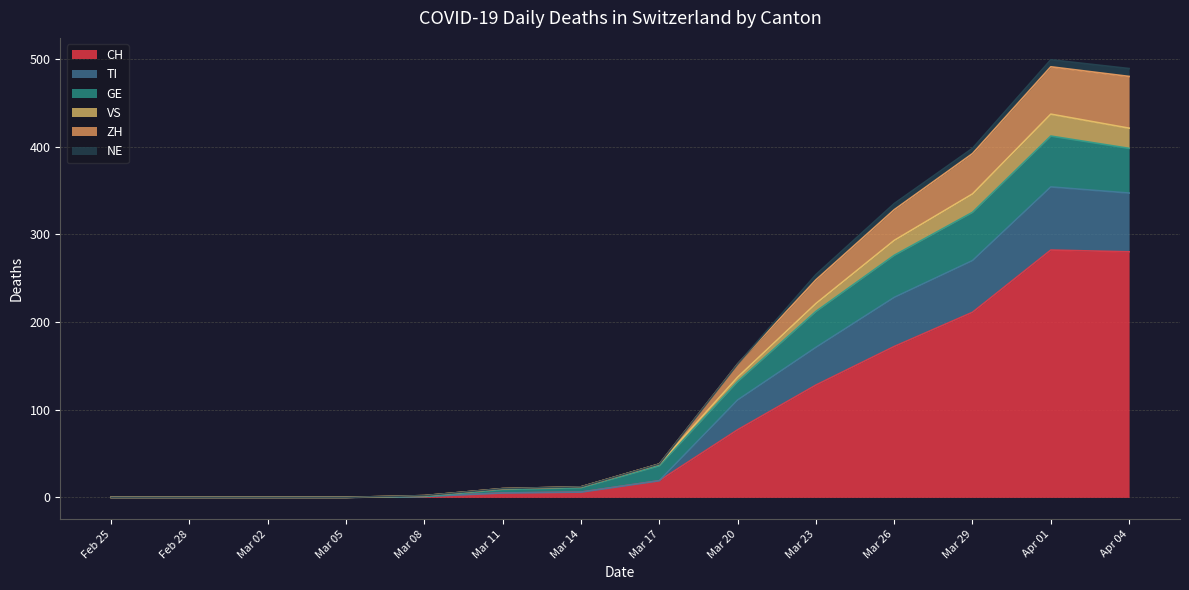

The CH series shows 0 at Feb 25. True or false?

True